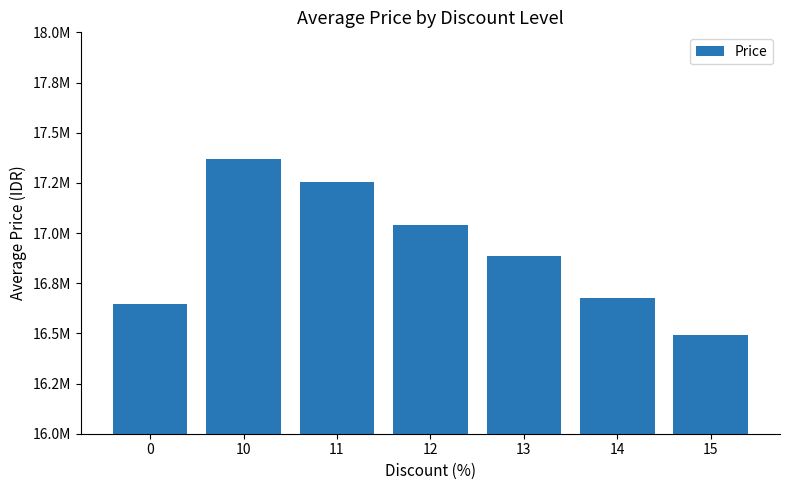

What is the average value?

16908964.8